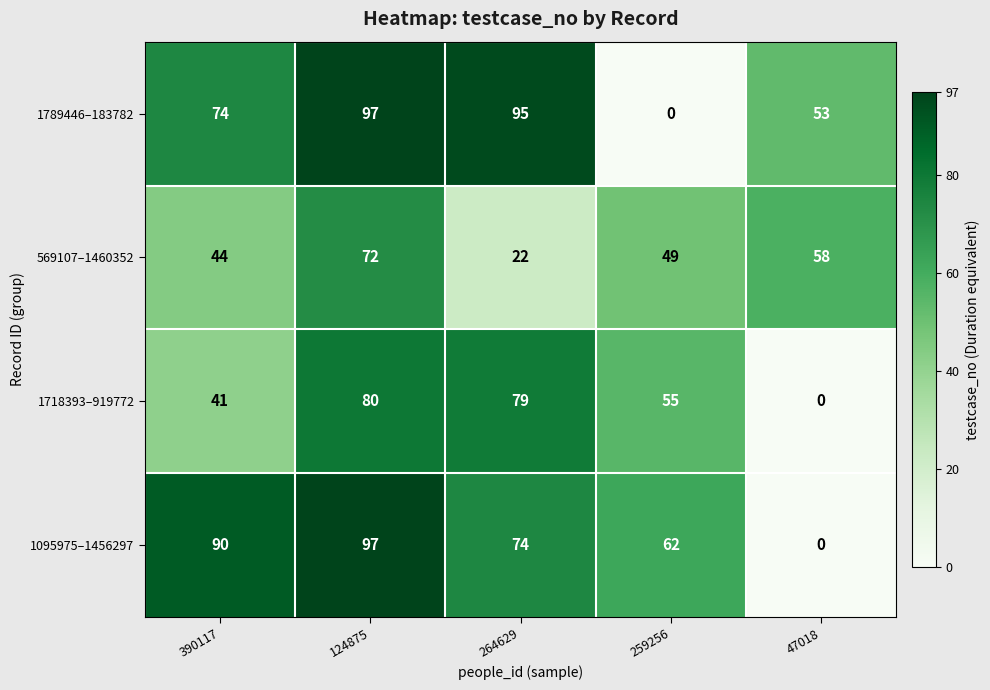

At which label does 1718393–919772 reach its minimum?

47018